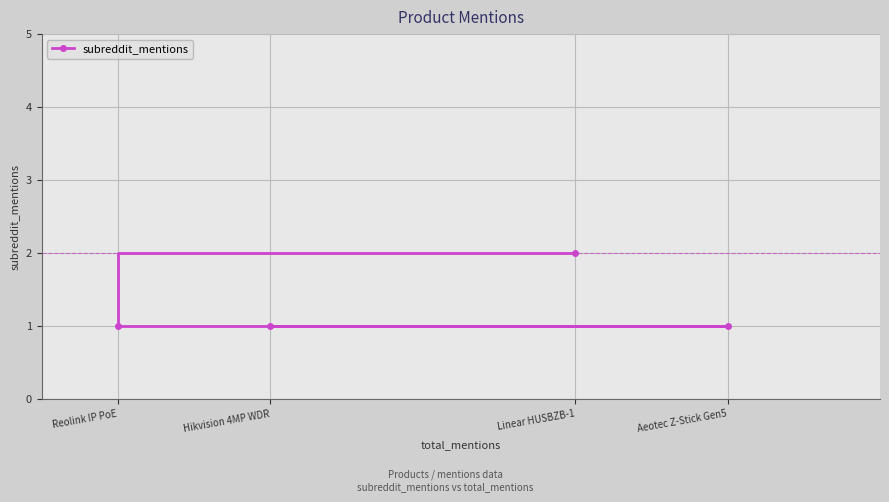

What is the label of the 1st point from the right?

Aeotec Z-Stick Gen5